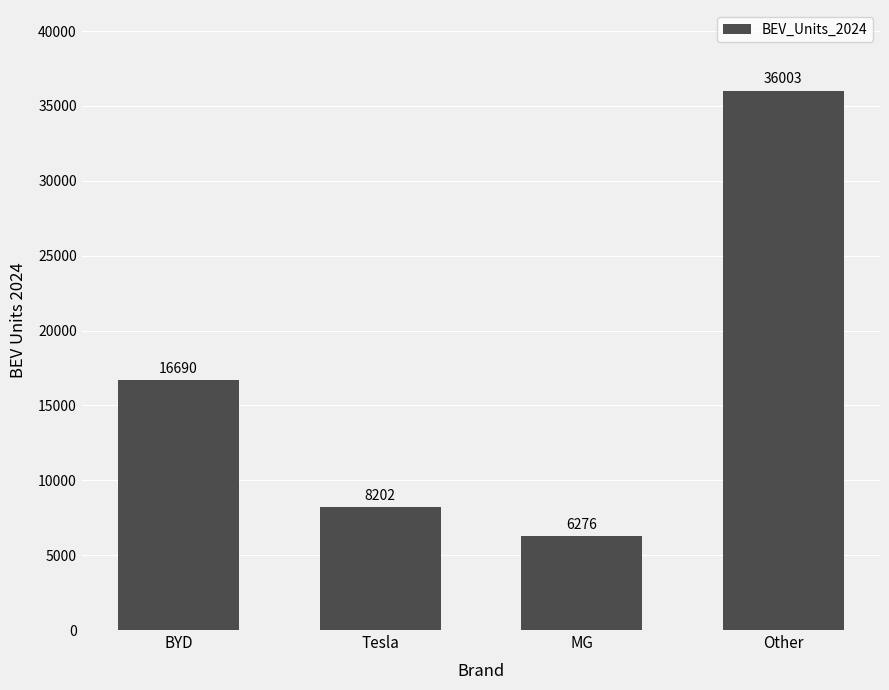

Does the chart contain stacked bars?

No